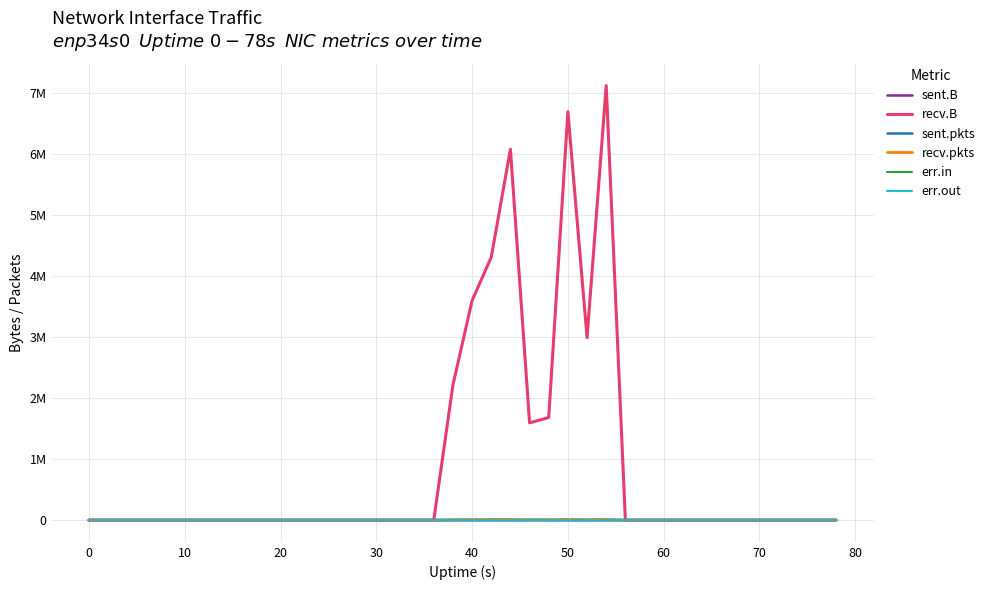

Does the chart display data point markers on the line(s)?

No